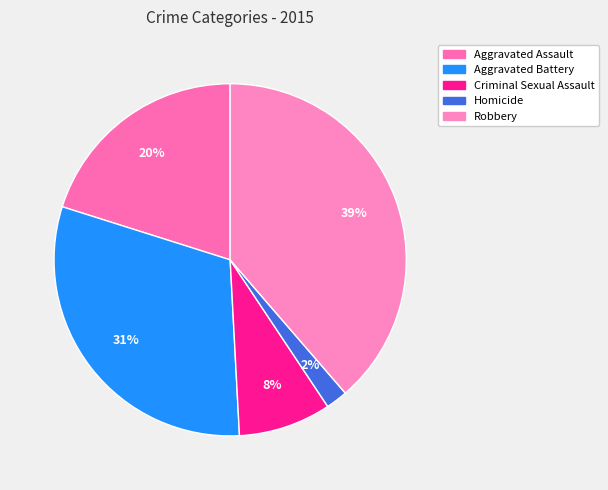

Which category has the smallest portion of the pie?

Homicide